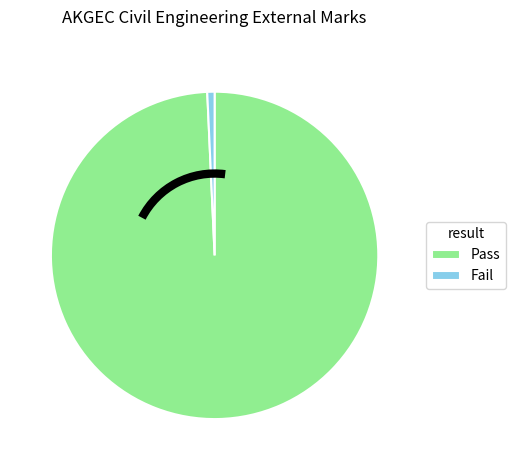

Is there any slice that represents more than half of the pie?

Yes